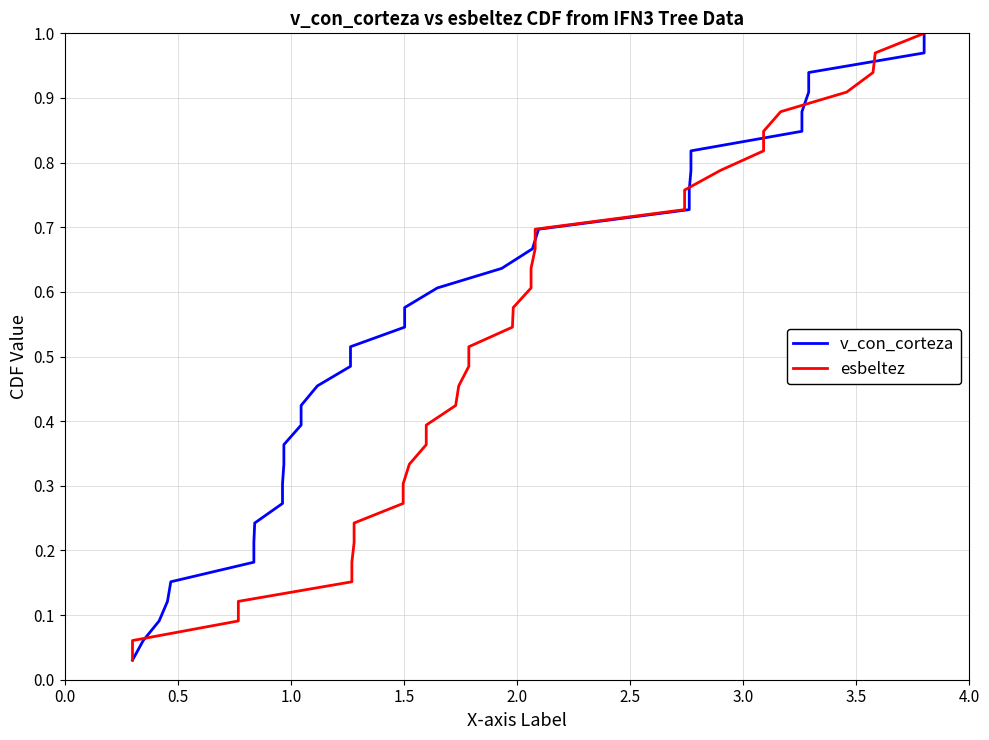

Does the chart display data point markers on the line(s)?

No